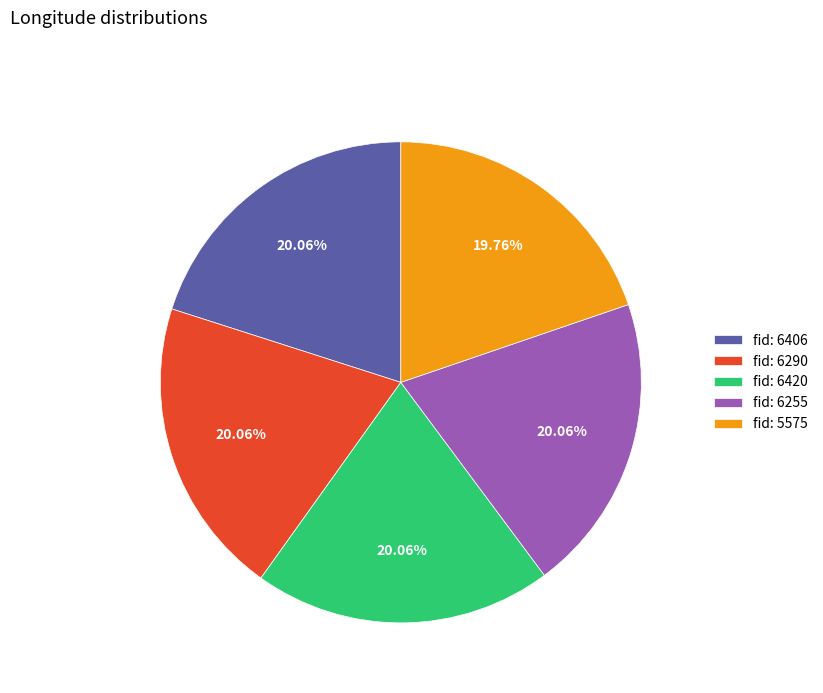

Does fid: 6255 represent more than half of the total?

No